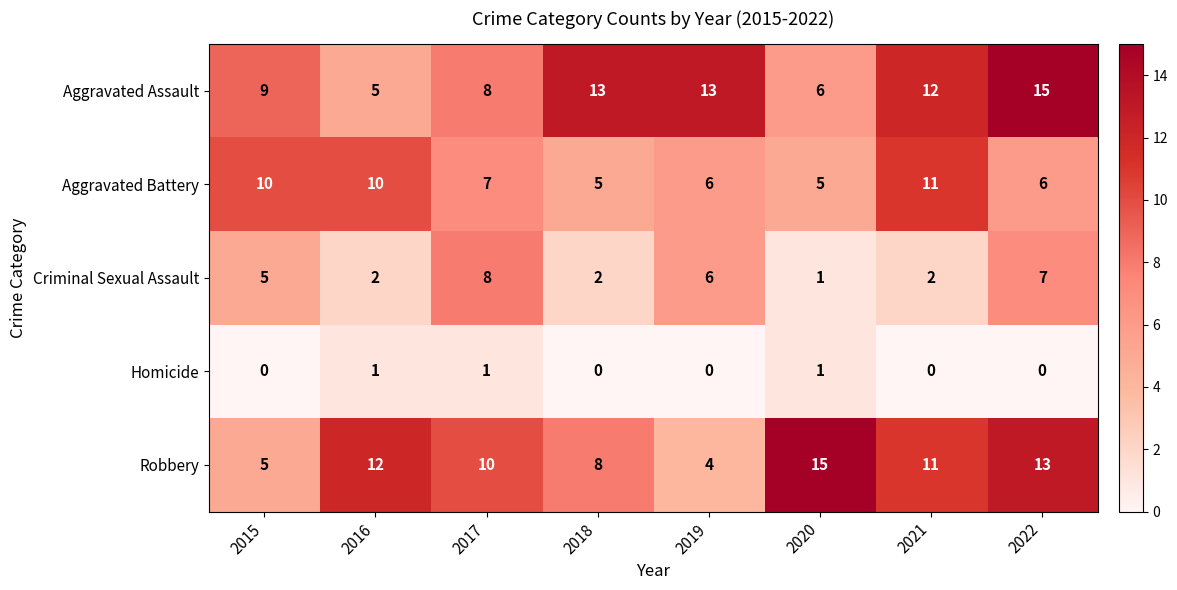

Count the number of categories in the chart.

8